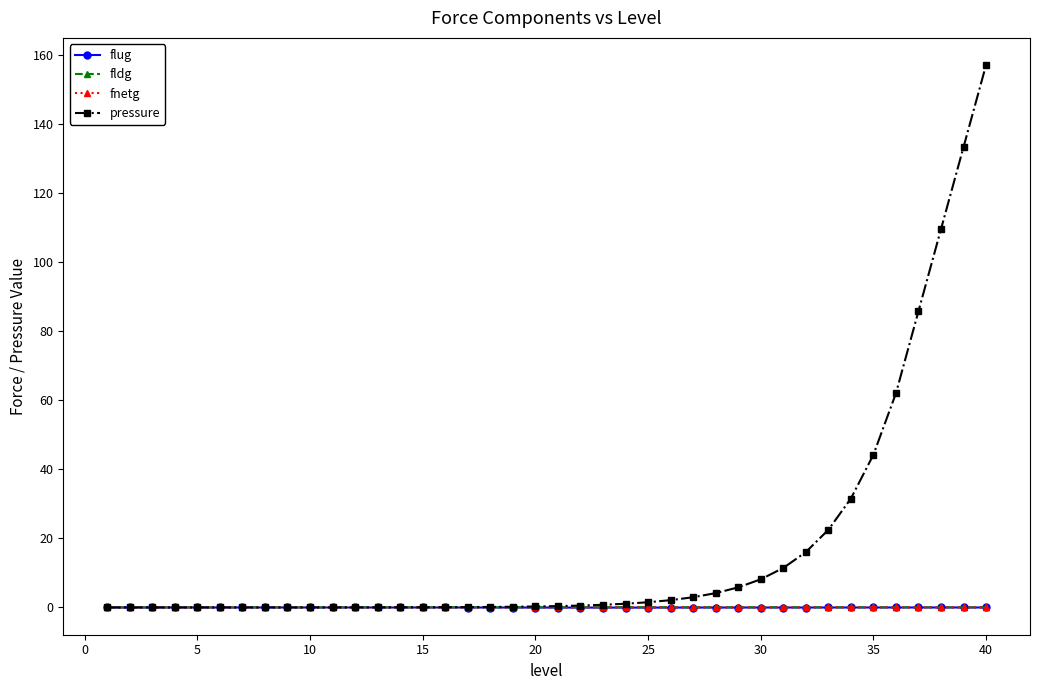

How many categories are shown in the chart?

40